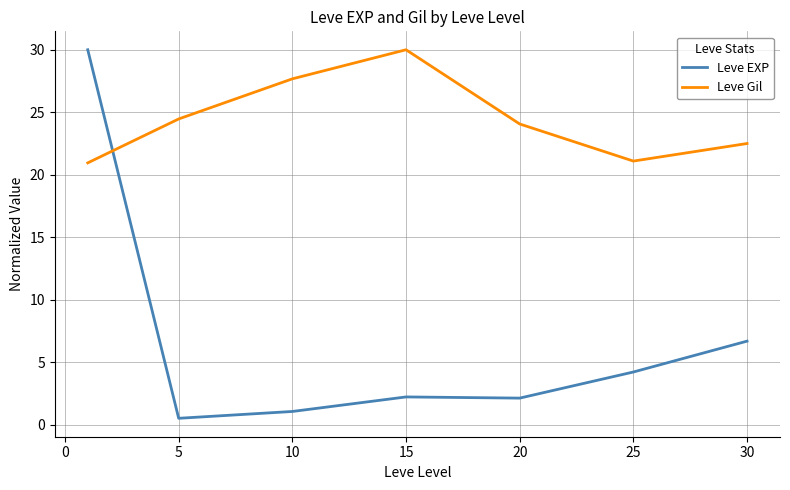

Which series has the largest total across all categories?

Leve Gil